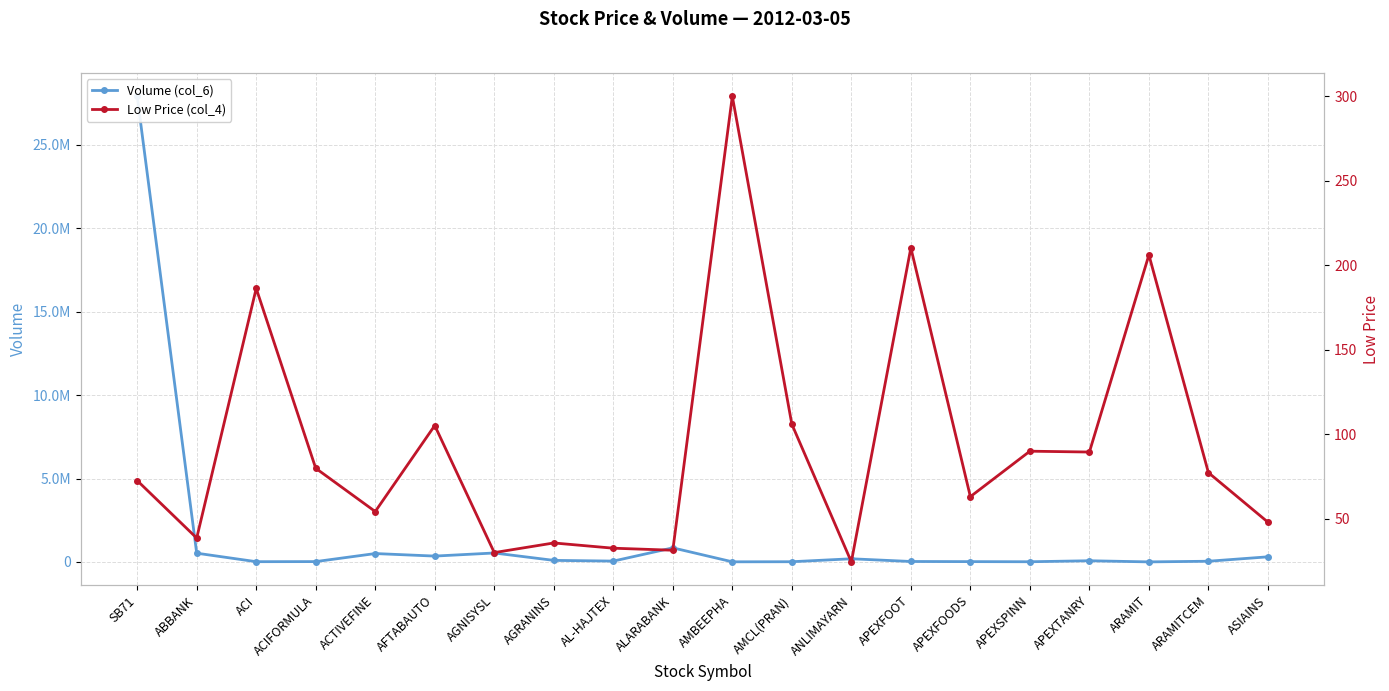

Reading left to right, extract all data points from this chart.

Volume (col_6): 27920400.0	523450.0	13800.0	18800.0	501500.0	349650.0	535500.0	92000.0	49050.0	843500.0	5900.0	10900.0	188000.0	25400.0	17450.0	9800.0	69400.0	1450.0	40500.0	305500.0
Low Price (col_4): 72.6	38.6	186.3	79.9	54.3	105.2	30.0	35.7	32.6	31.4	300.0	106.0	24.5	210.3	63.1	90.0	89.5	206.1	77.3	48.0